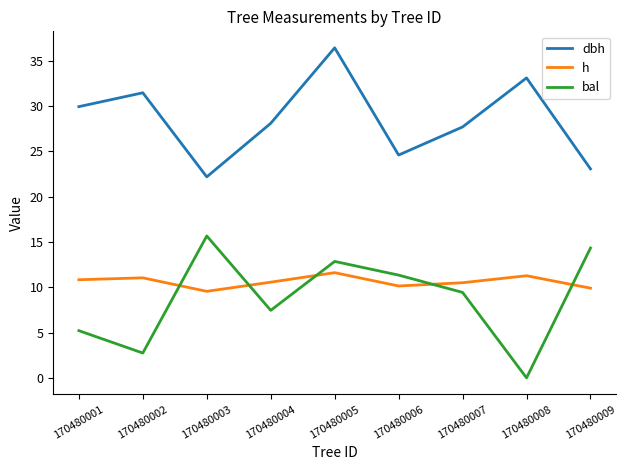

How many lines are shown in the chart?

3